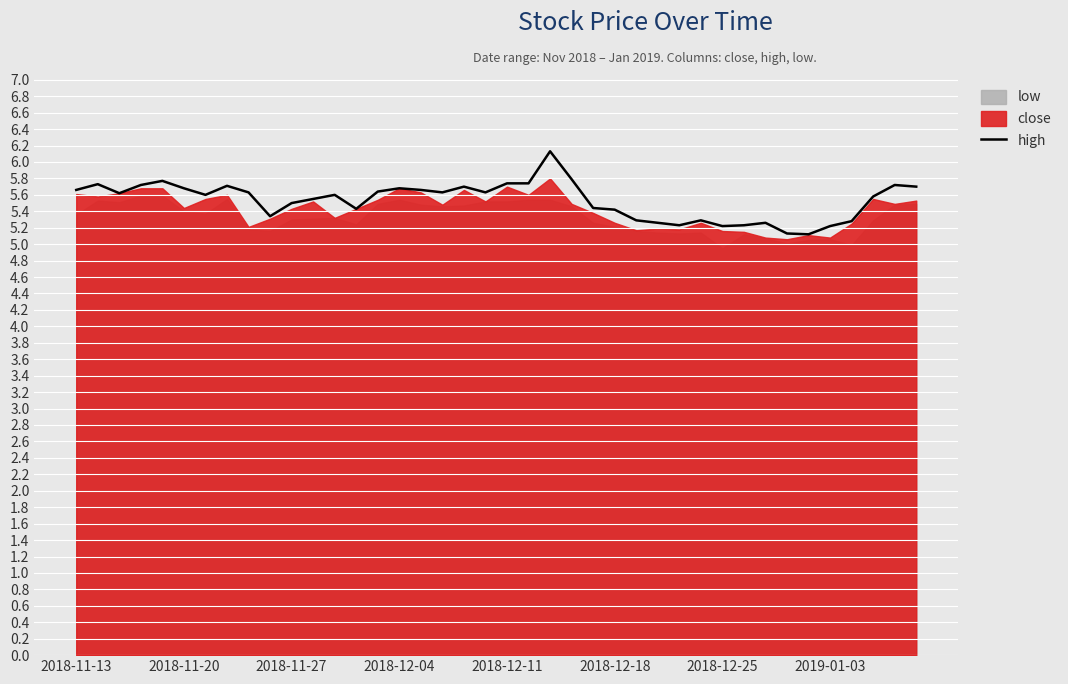

Is it true that high equals 2.2 at 2018-12-18?

False